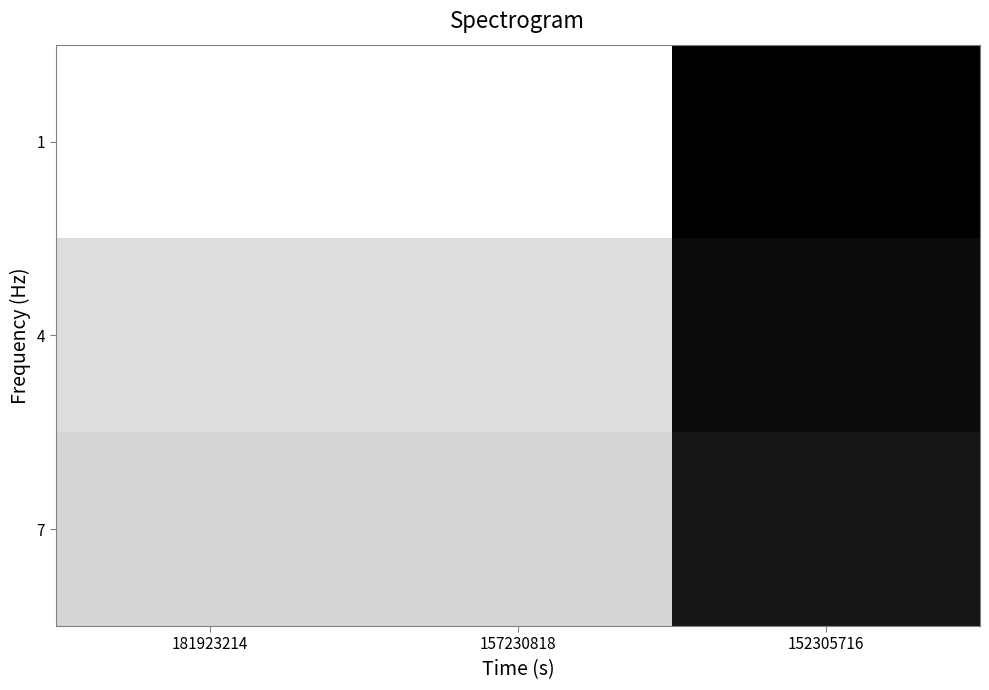

Rank the series at 152305716 from highest to lowest value.

7, 4, 1